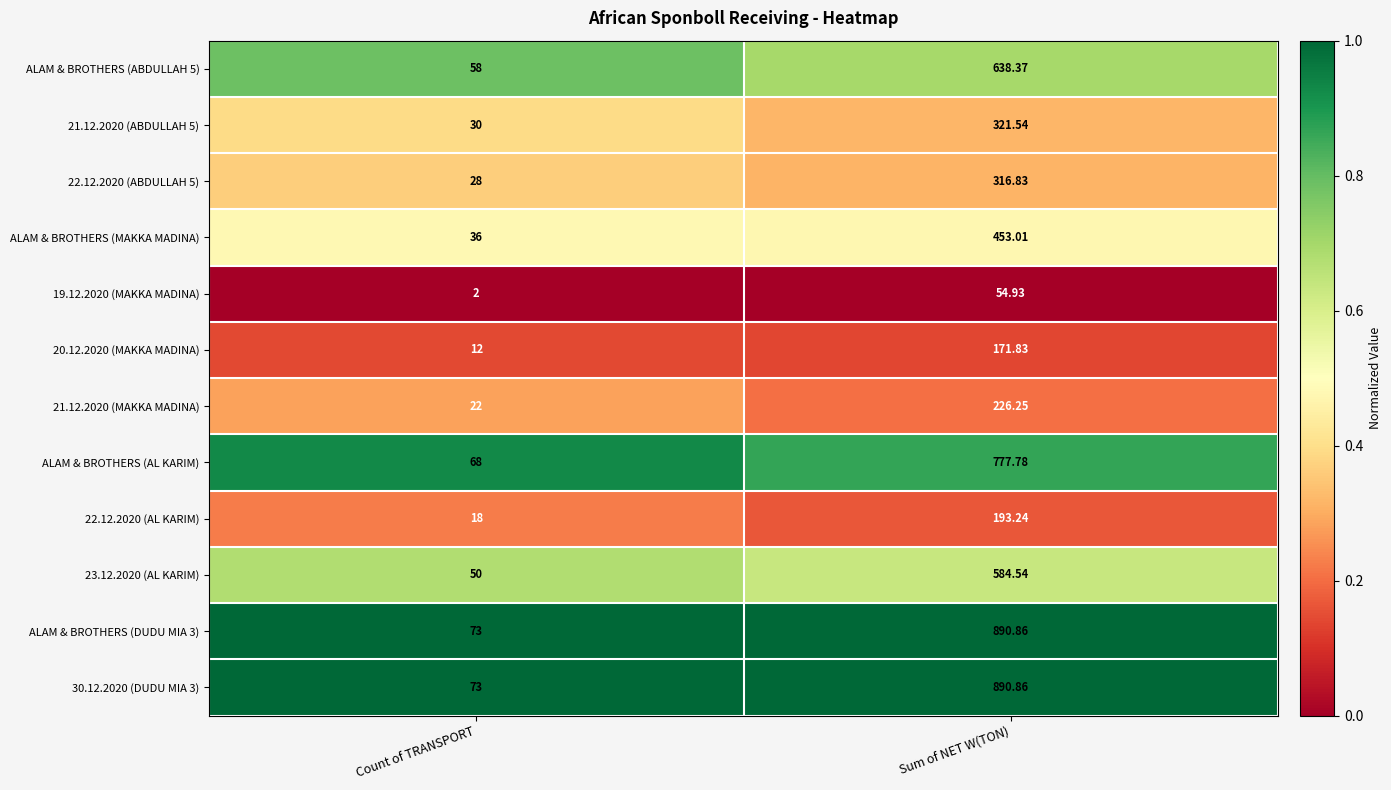

At which category is the sum across all series the highest?

Sum of NET W(TON)